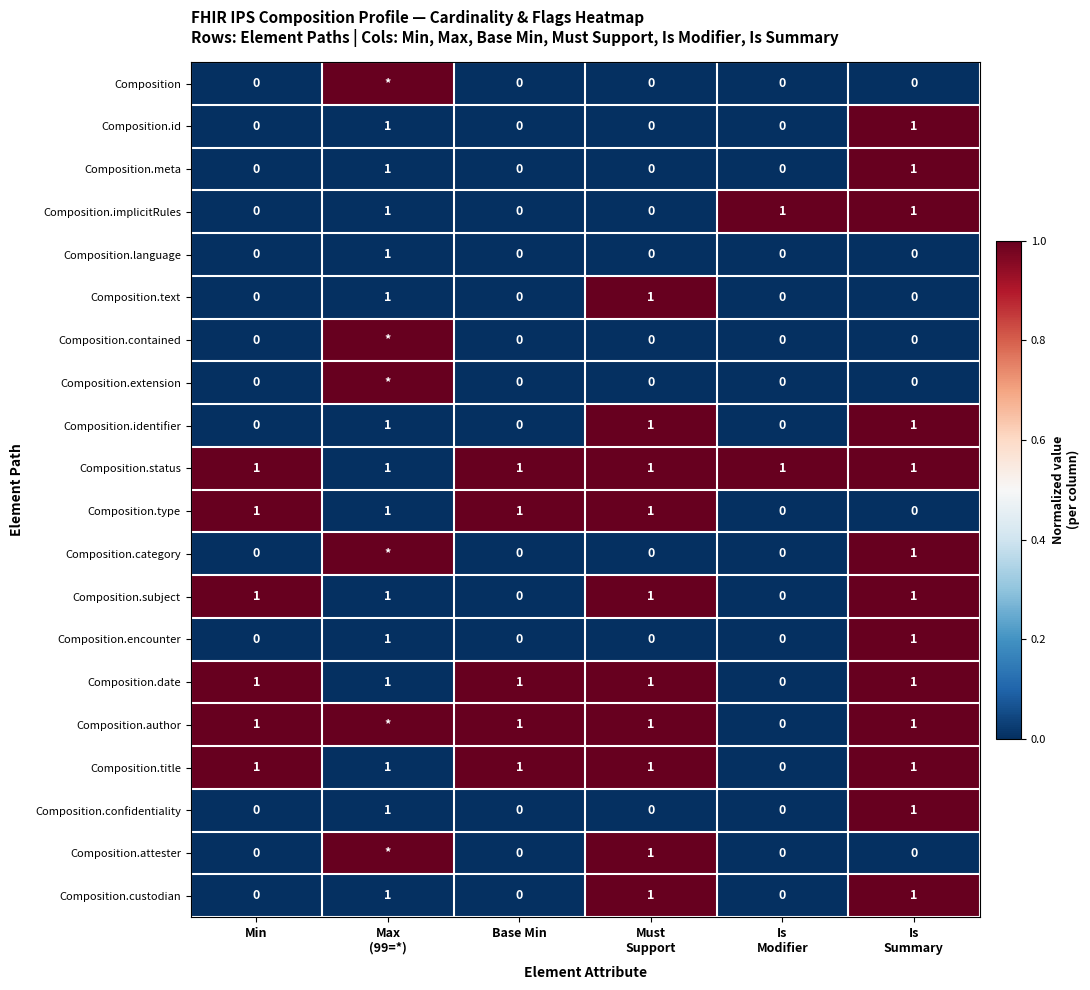

At which category does the chart reach its peak across all series?

Max
(99=*)